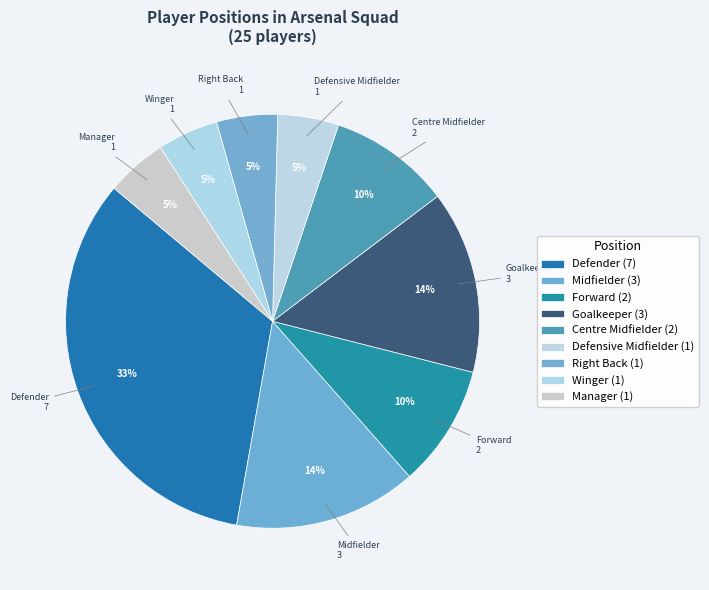

To the nearest percent, what portion does Forward represent?

10%